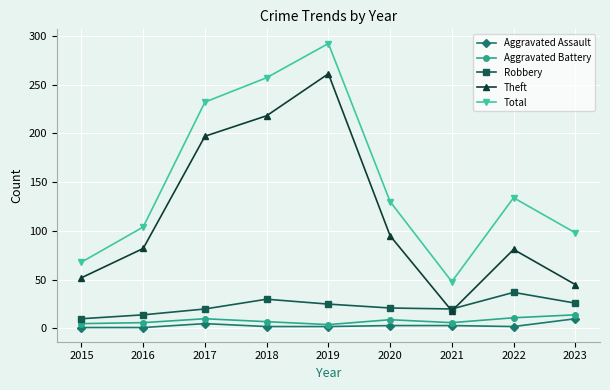

How many lines are shown in the chart?

5